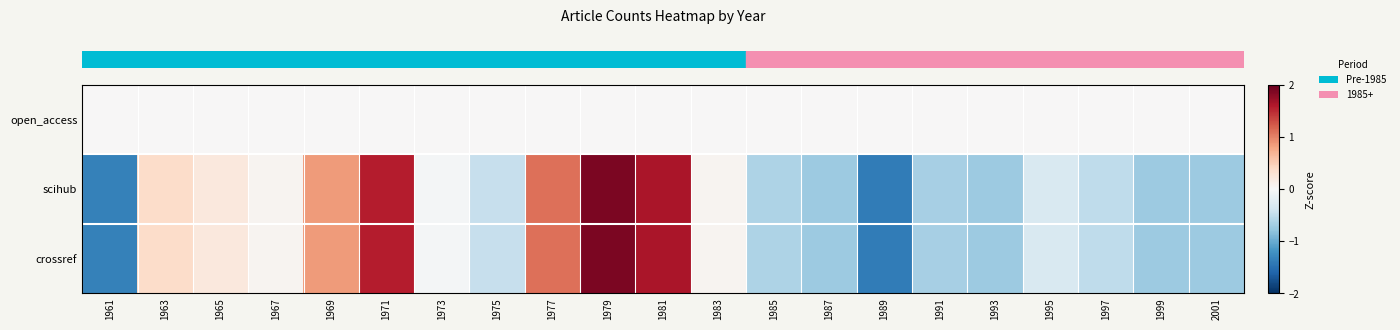

What is the minimum value shown in the chart?

-1.4